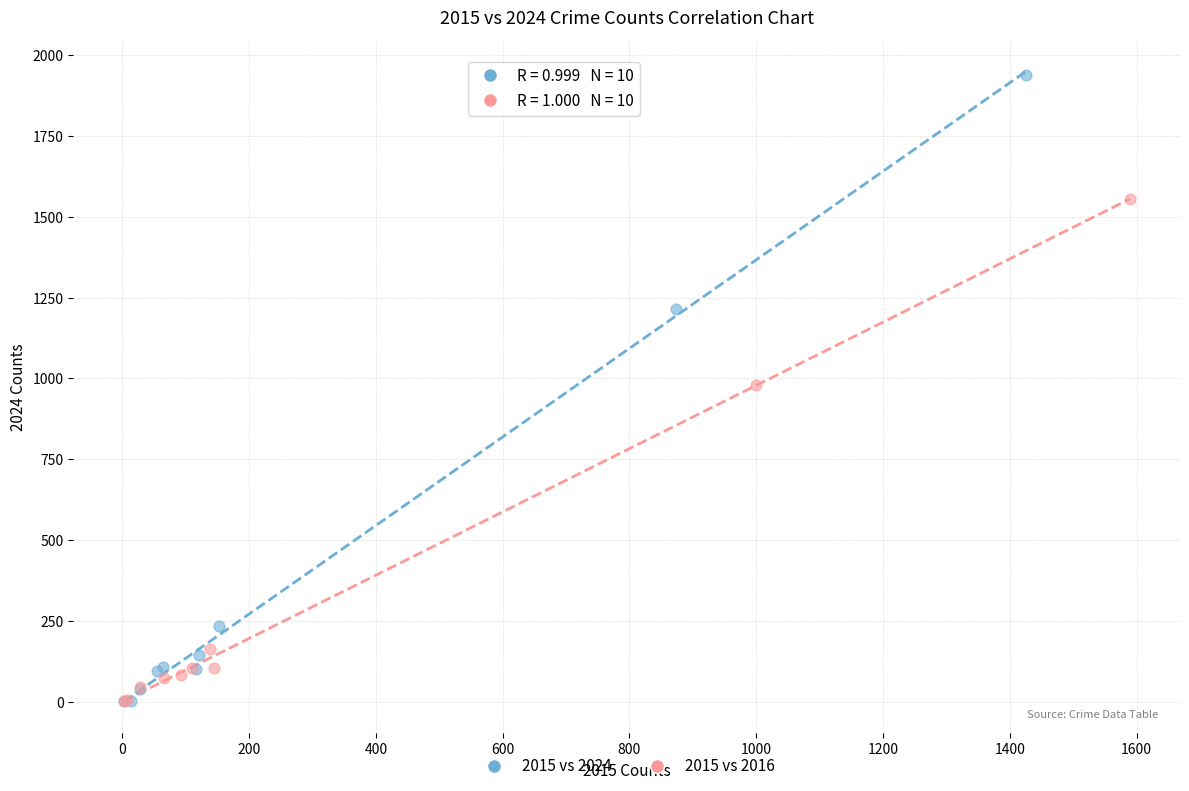

Which series has the widest spread of Y values?

2015 vs 2024